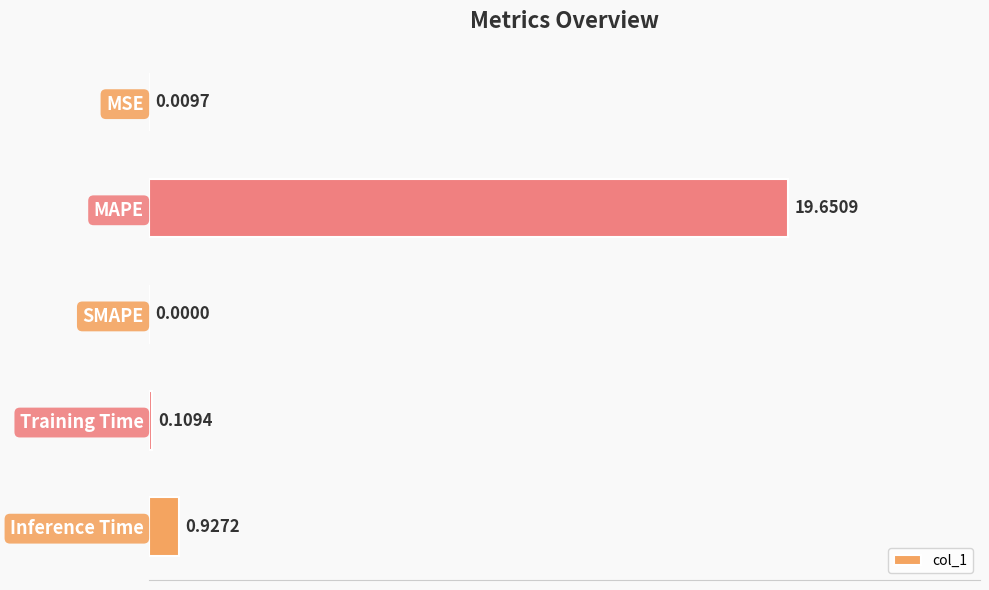

What is the sum of all values?

20.7